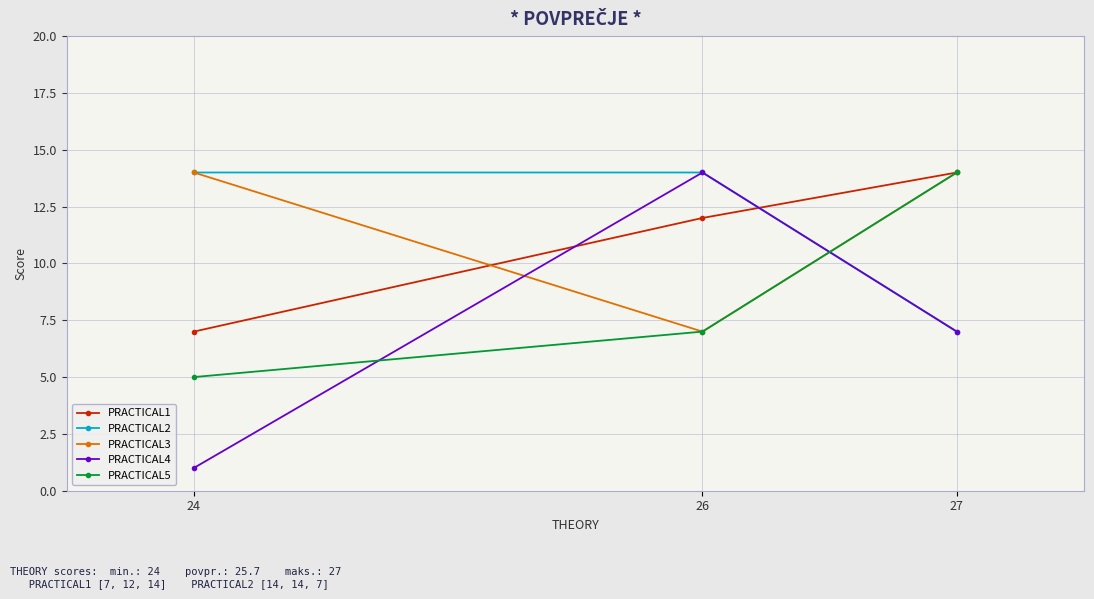

How many lines are shown in the chart?

5